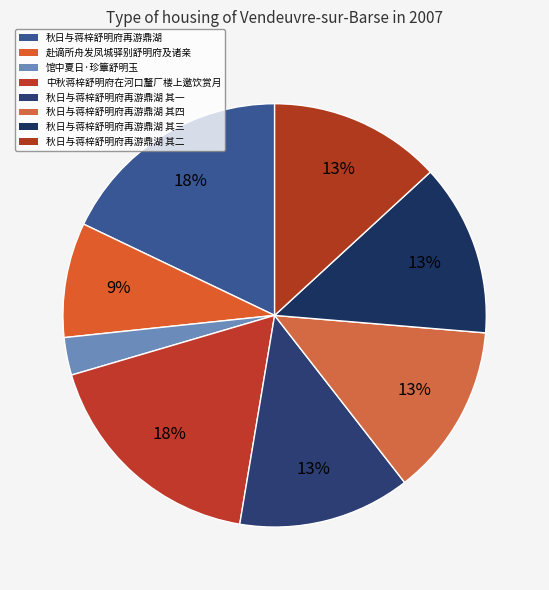

How many slices are in this pie chart?

8